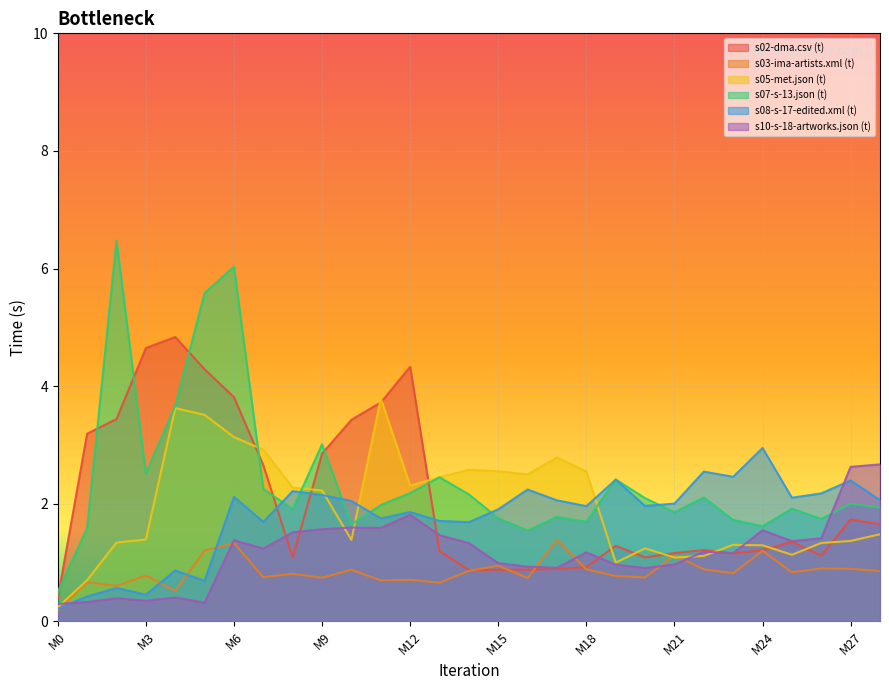

What is the difference between the maximum and minimum values in the s07-s-13.json (t) series?

6.0